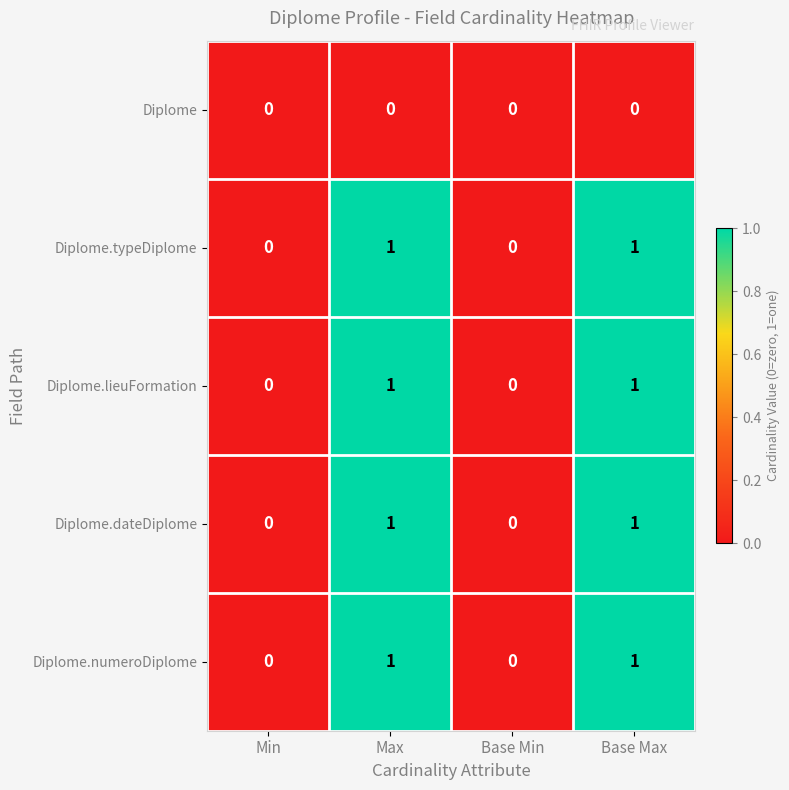

The Diplome.numeroDiplome series shows 2 at Base Max. True or false?

False